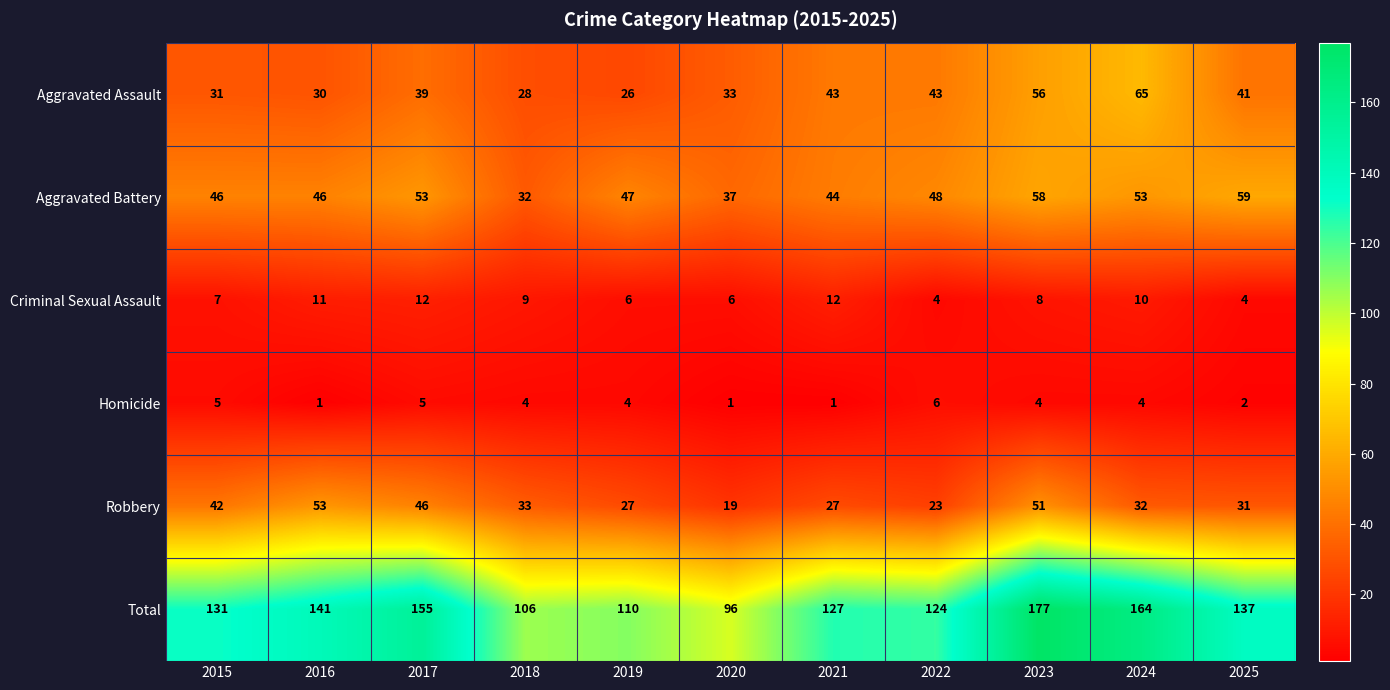

What is the maximum value for Homicide?

6